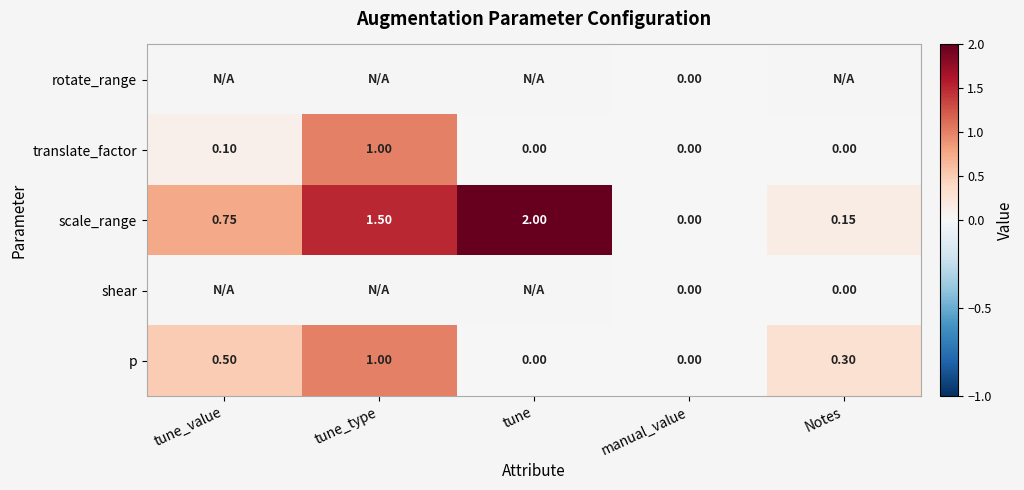

Which category has the highest value in the scale_range series?

tune